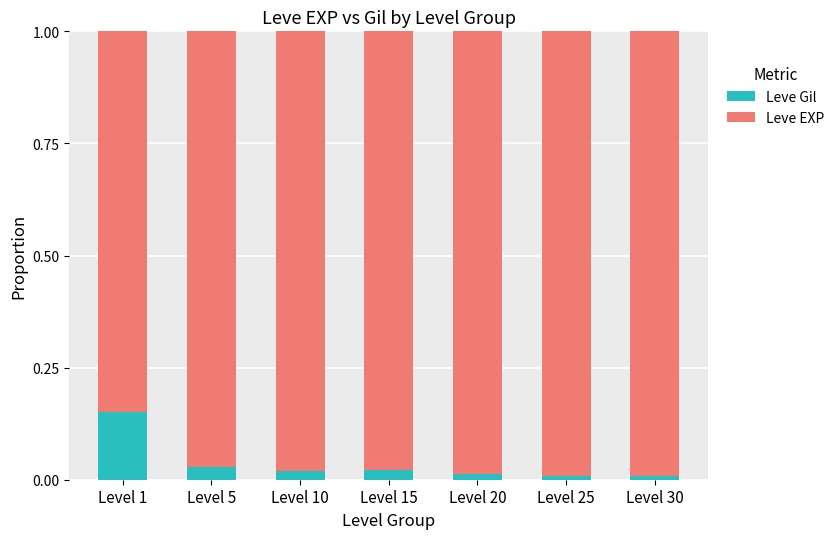

At which label does Leve Gil reach its peak?

Level 1